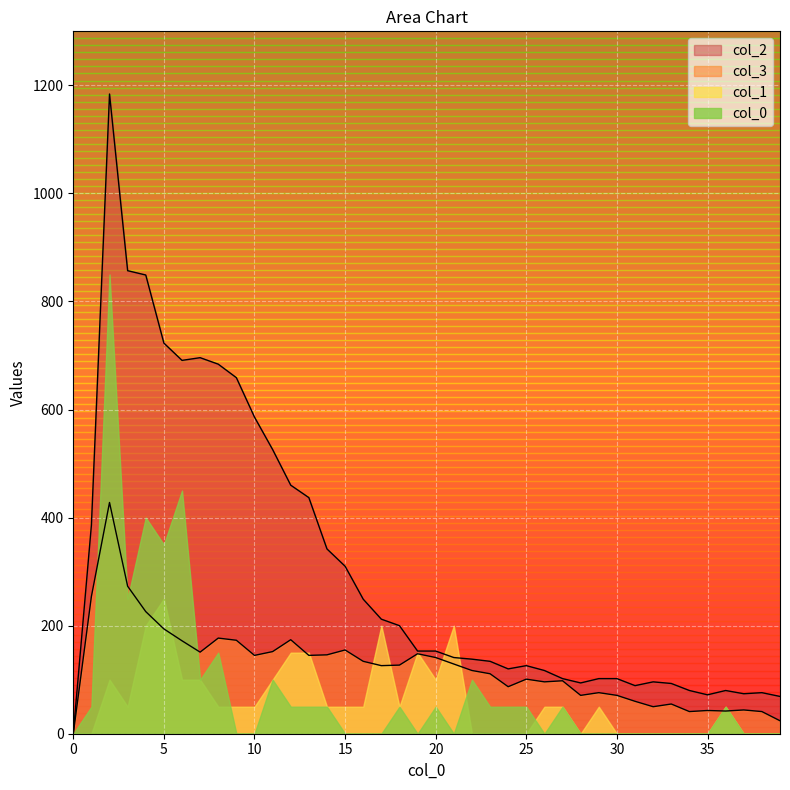

What is the value of the 2 point at the 22nd from the left?

141